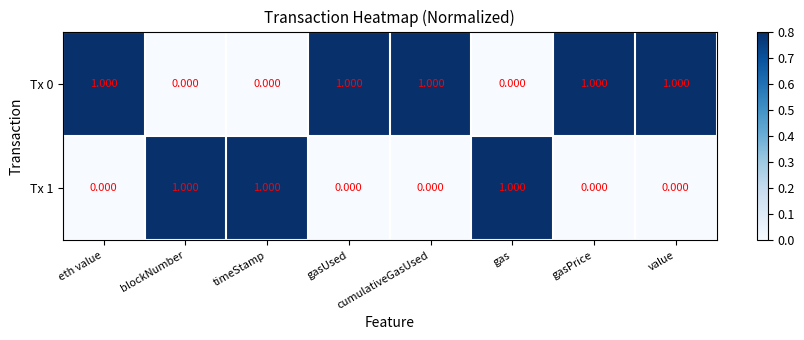

Is the value of Tx 0 at cumulativeGasUsed greater than the value of Tx 1 at gasPrice?

Yes